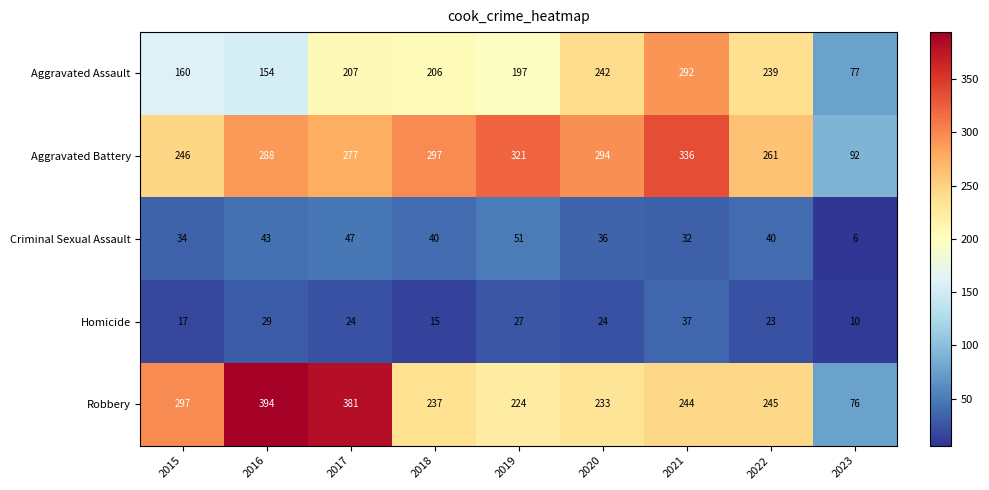

How many data points does each series have?

9